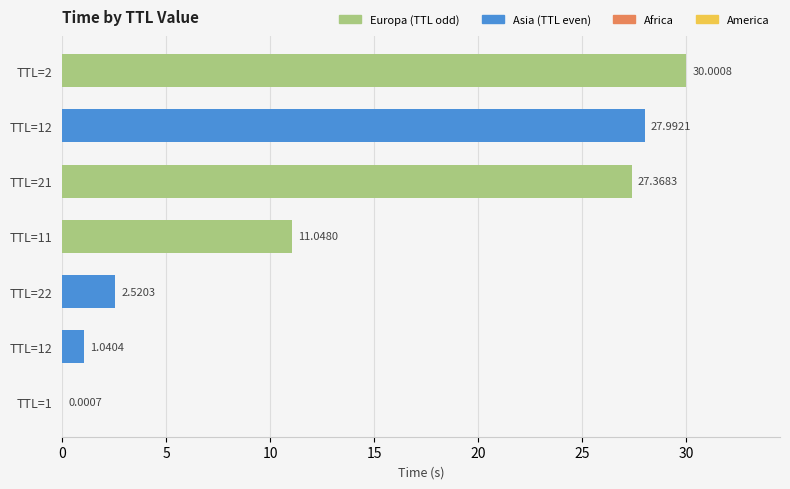

At which label does the data first exceed 11?

TTL=11